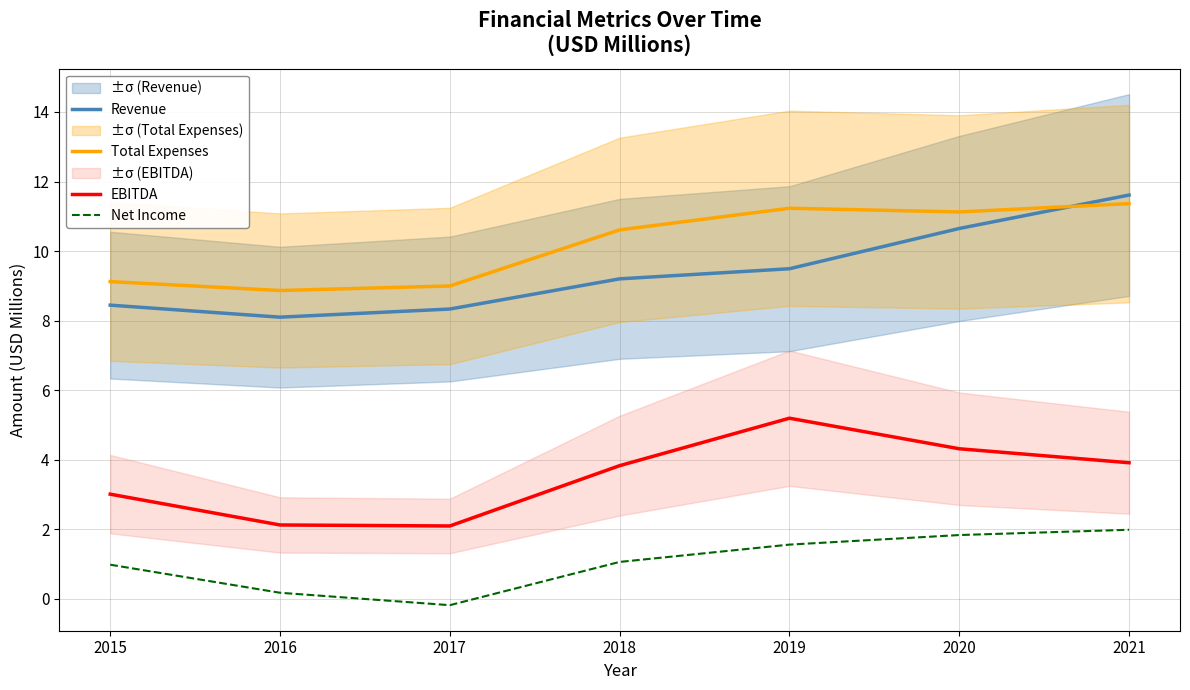

True or false: Revenue has a value of 8.1 at 2016.

True